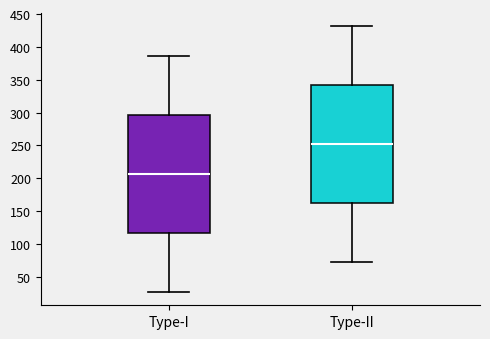

Which box's median line is the lowest?

Type-I